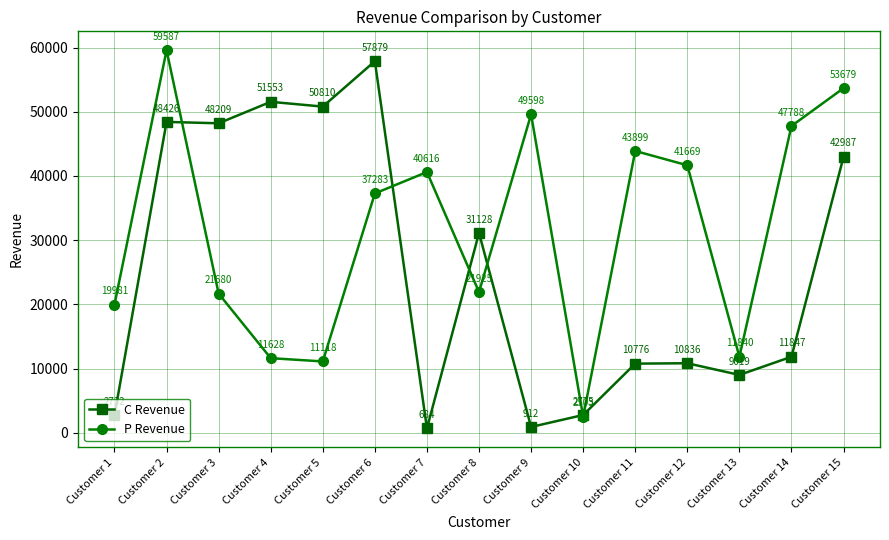

Which series has the largest range (max minus min)?

C Revenue